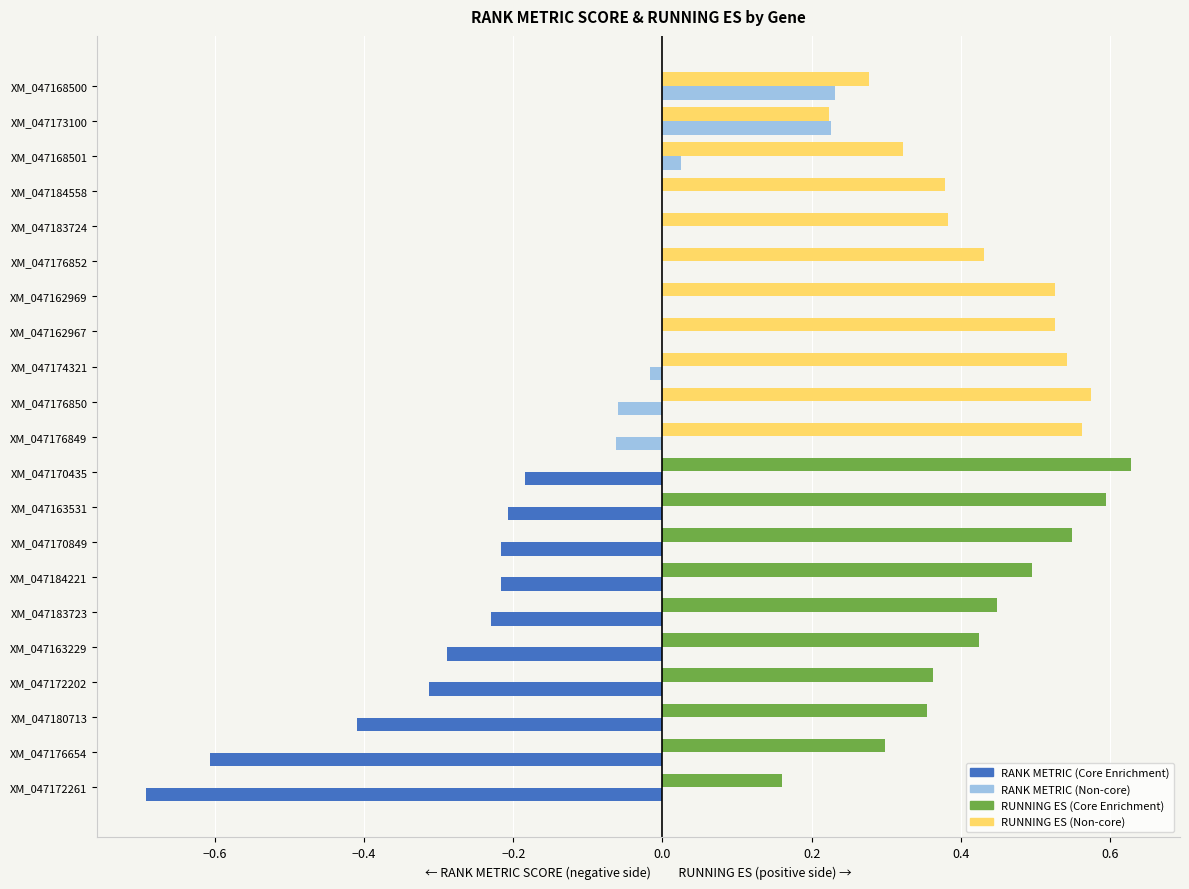

Which category has the highest value across all series?

XM_047170435